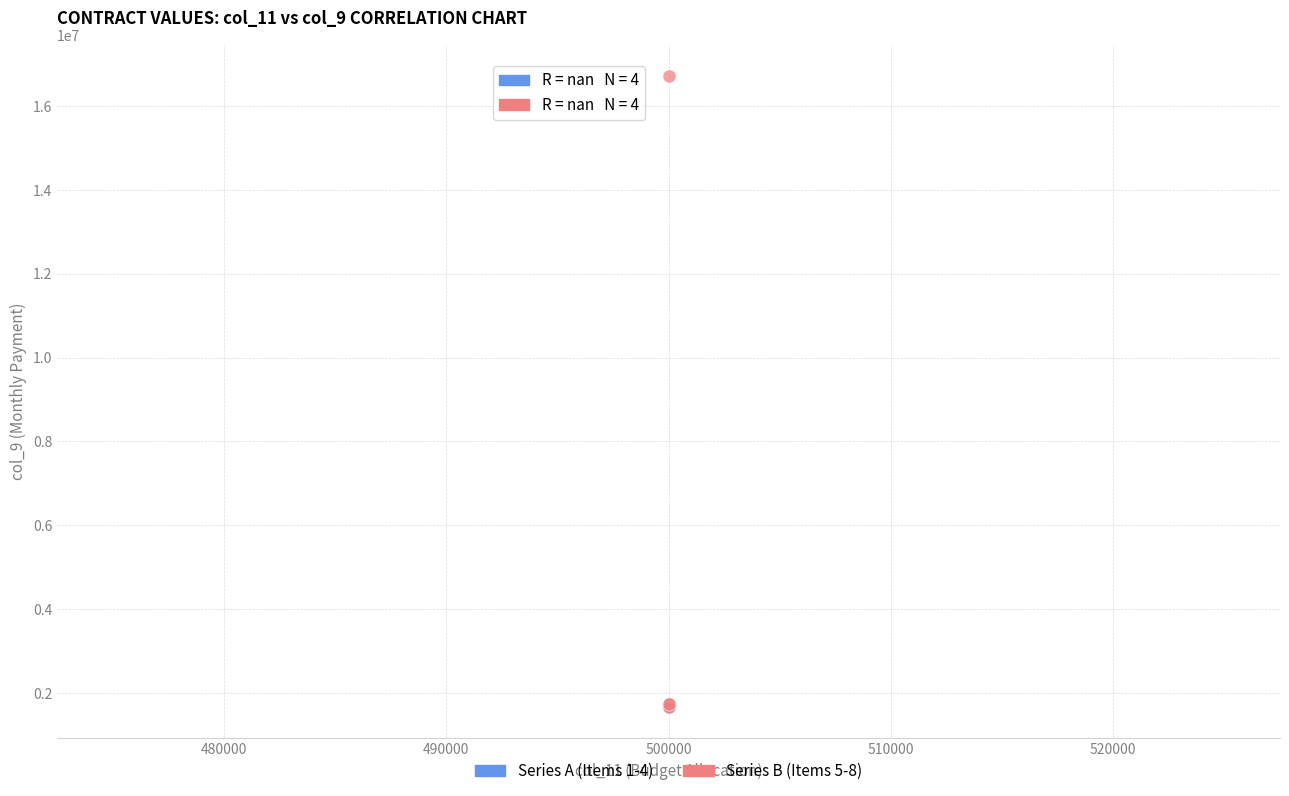

What are all the series names shown in the legend?

Series A (Items 1-4), Series B (Items 5-8)